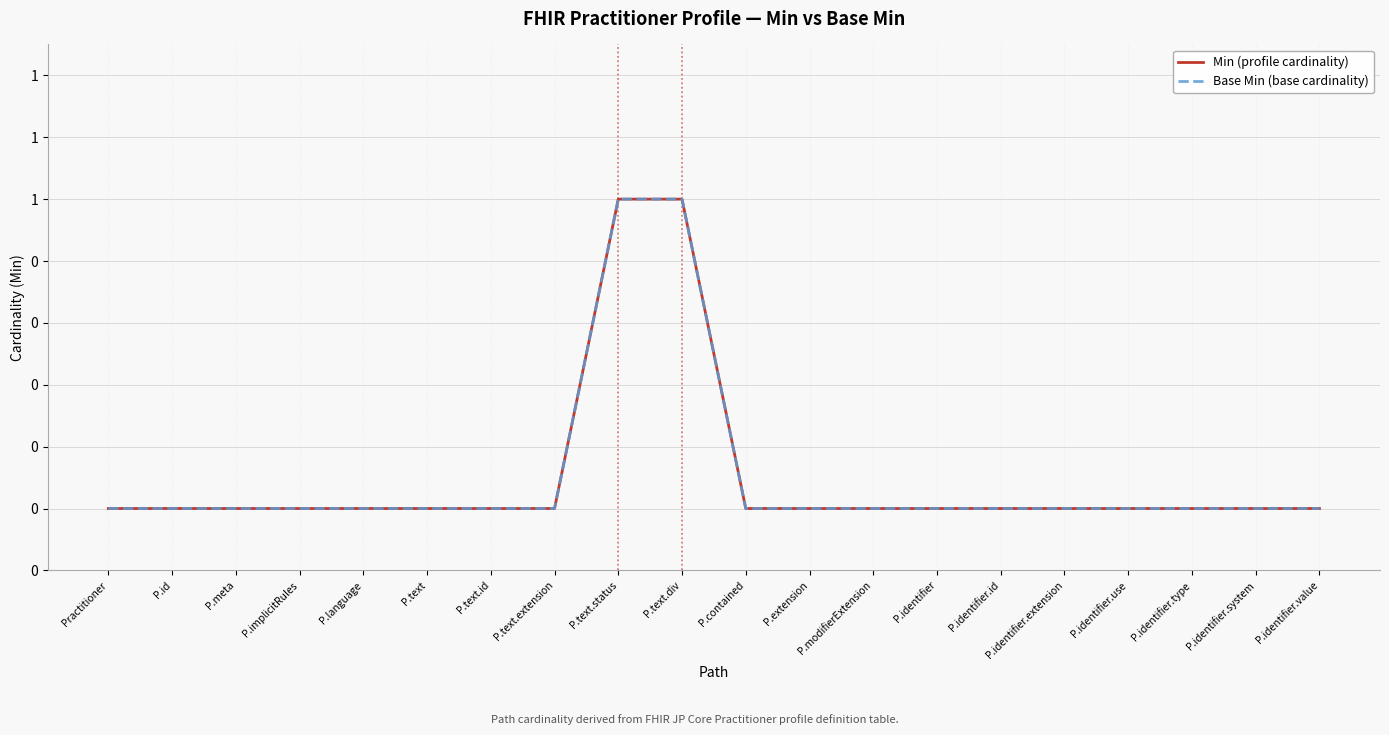

Reading left to right, transcribe all the data shown in this chart.

Min (profile cardinality): Practitioner=0	P.id=0	P.meta=0	P.implicitRules=0	P.language=0	P.text=0	P.text.id=0	P.text.extension=0	P.text.status=1	P.text.div=1	P.contained=0	P.extension=0	P.modifierExtension=0	P.identifier=0	P.identifier.id=0	P.identifier.extension=0	P.identifier.use=0	P.identifier.type=0	P.identifier.system=0	P.identifier.value=0
Base Min (base cardinality): Practitioner=0	P.id=0	P.meta=0	P.implicitRules=0	P.language=0	P.text=0	P.text.id=0	P.text.extension=0	P.text.status=1	P.text.div=1	P.contained=0	P.extension=0	P.modifierExtension=0	P.identifier=0	P.identifier.id=0	P.identifier.extension=0	P.identifier.use=0	P.identifier.type=0	P.identifier.system=0	P.identifier.value=0